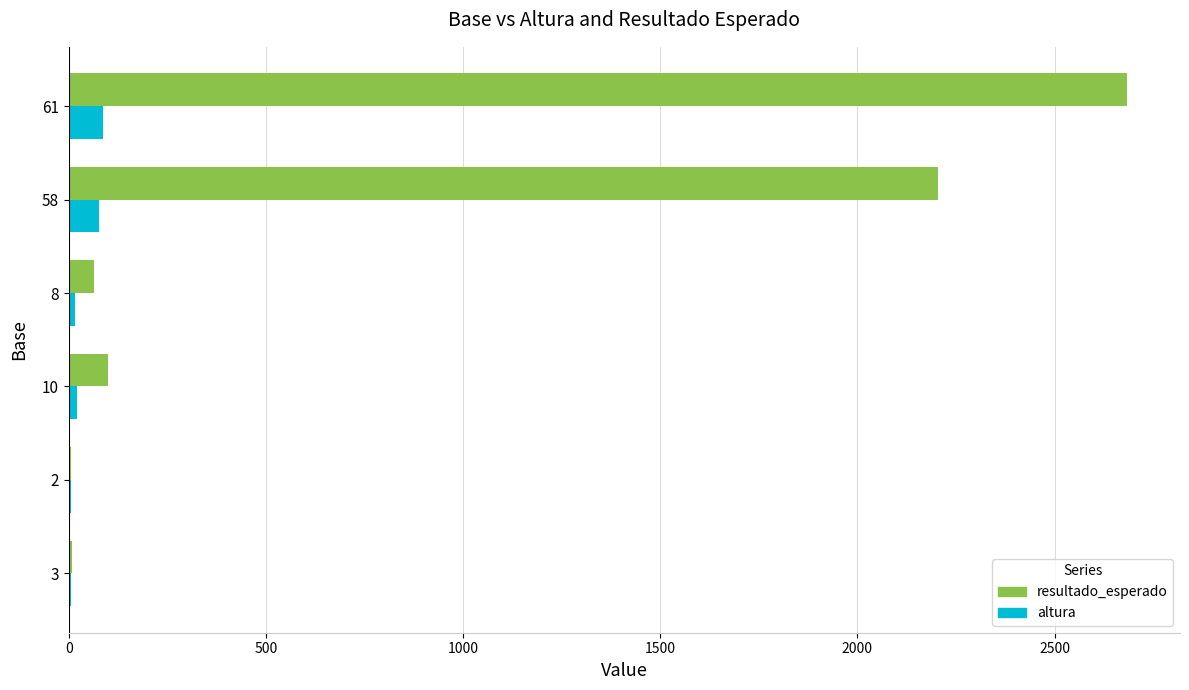

What is the maximum value for resultado_esperado?

2684